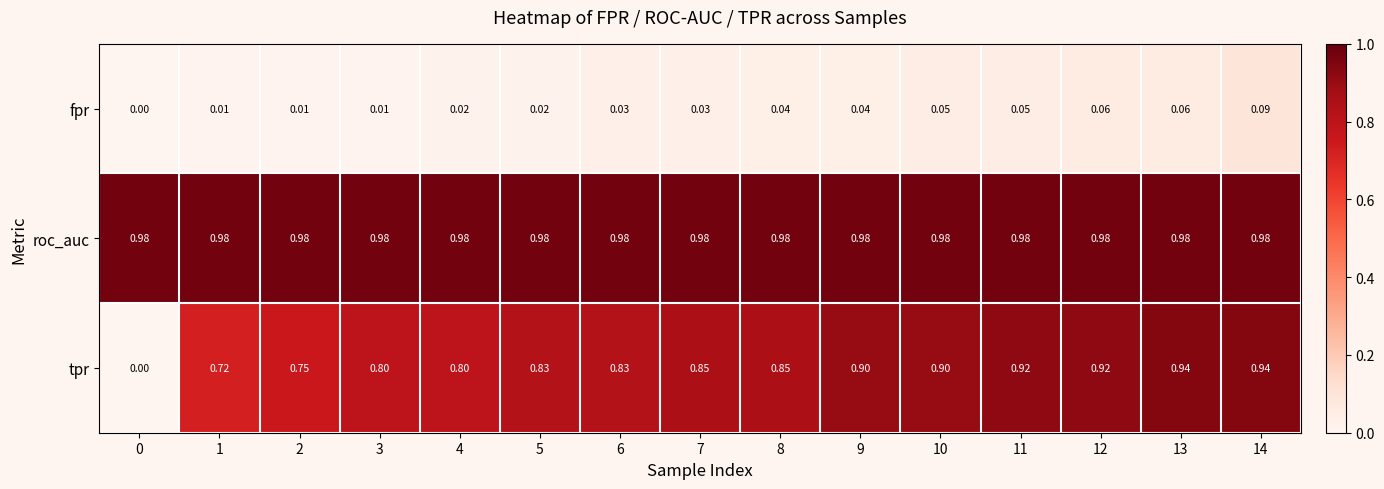

List the series in order of their overall mean, lowest first.

fpr, tpr, roc_auc